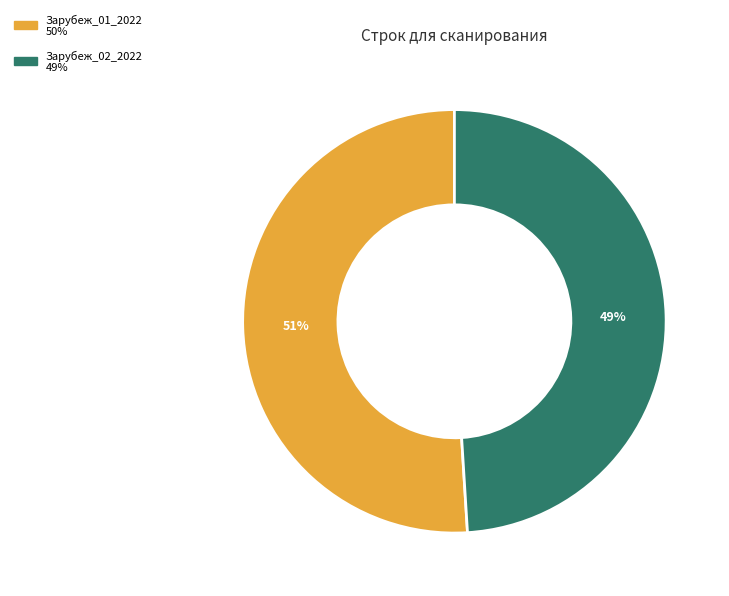

Between Зарубеж_01_2022 and Зарубеж_02_2022, which is larger?

Зарубеж_01_2022